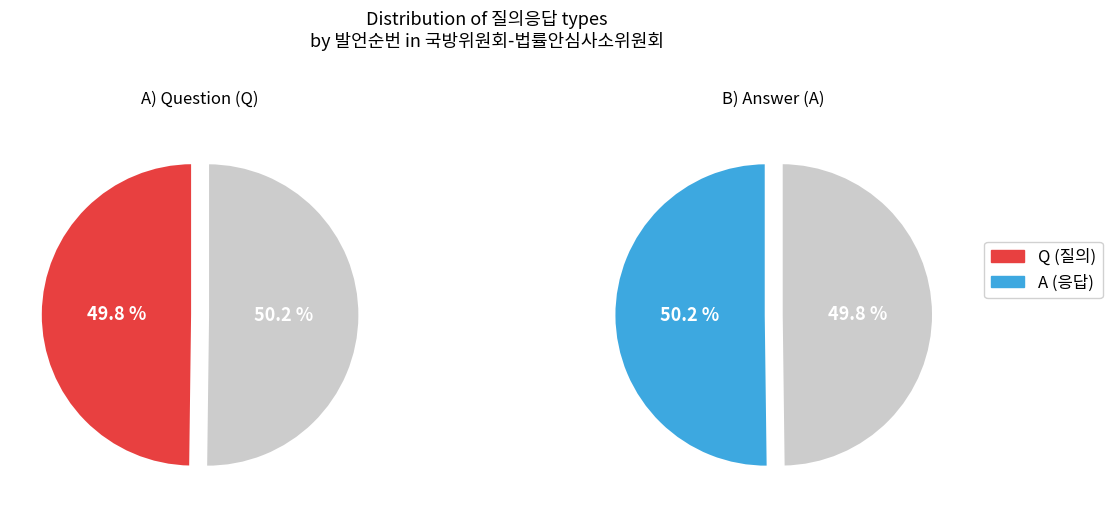

Is Q the majority of the pie?

No